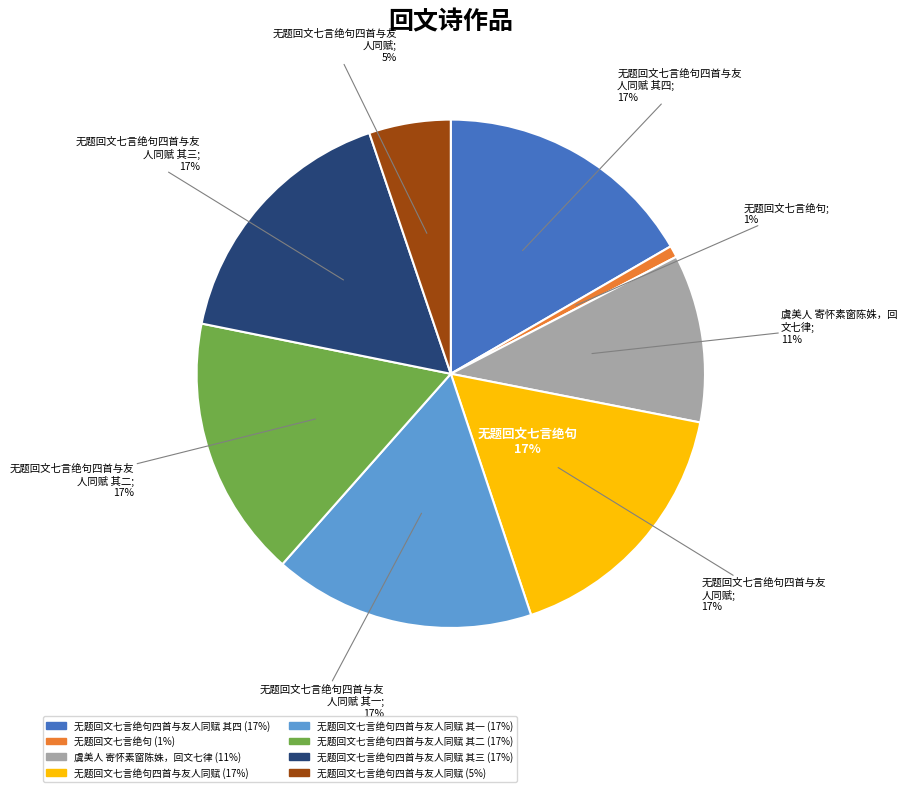

Is it true that 无题回文七言绝句四首与友人同赋 其一 is 31% of the pie?

False